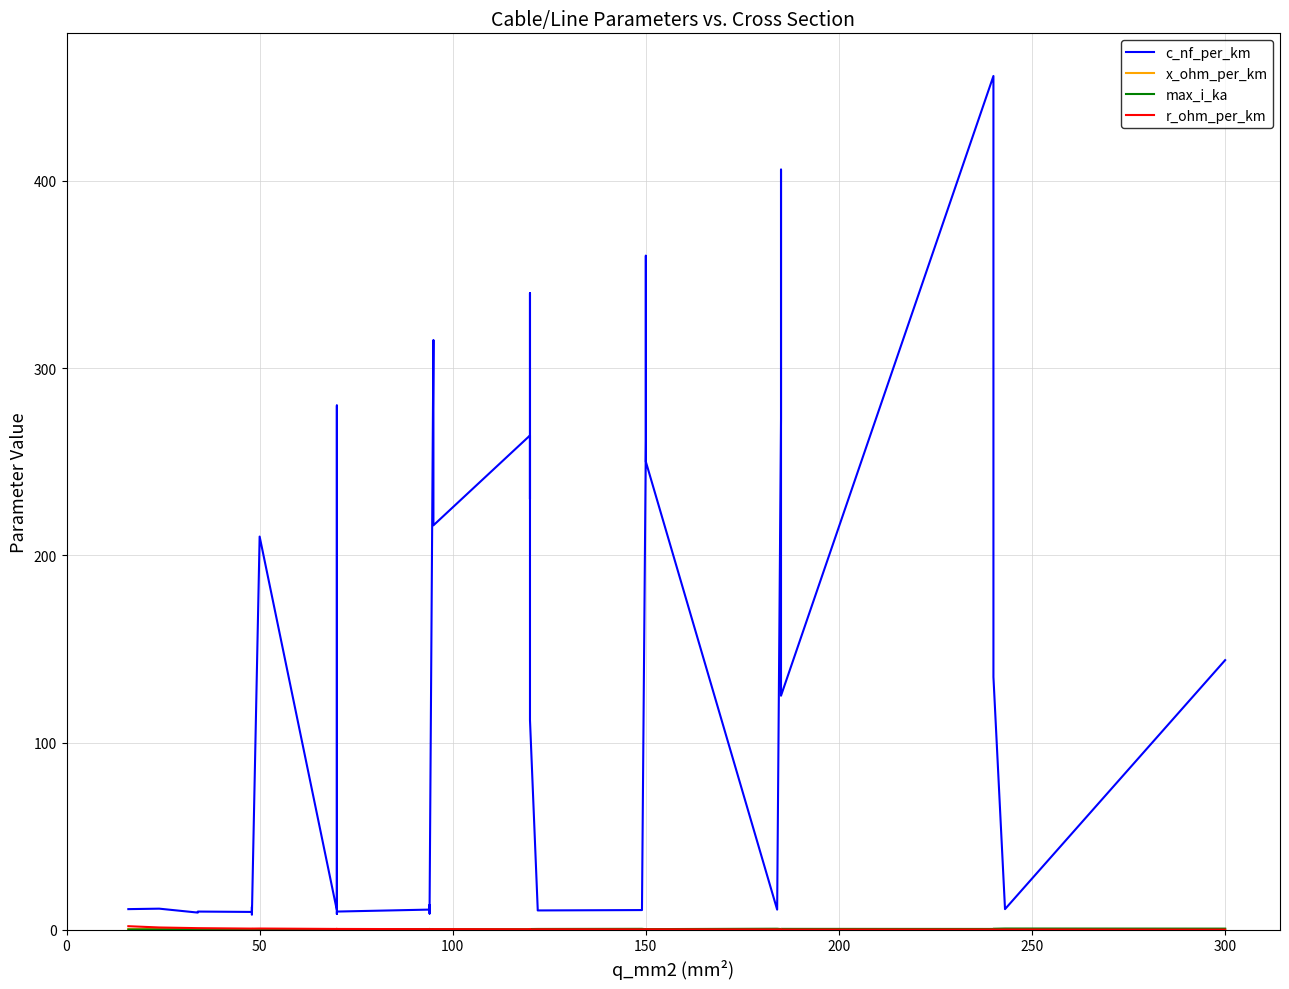

Reading left to right, transcribe all the data shown in this chart.

c_nf_per_km: 11.0	11.2	9.2	9.7	9.5	12.2	10.1	8.0	210.0	10.4	280.0	190.0	8.4	9.7	10.8	13.2	8.7	10.0	315.0	216.0	264.0	230.0	340.0	112.0	11.1	10.3	10.5	11.2	261.0	360.0	250.0	10.8	273.0	406.0	125.0	456.0	304.0	135.0	11.0	144.0
x_ohm_per_km: 0.3	0.3	0.4	0.4	0.4	0.3	0.3	0.5	0.1	0.3	0.1	0.1	0.5	0.4	0.3	0.3	0.4	0.3	0.1	0.1	0.1	0.1	0.1	0.2	0.3	0.3	0.3	0.3	0.1	0.1	0.1	0.3	0.1	0.1	0.2	0.1	0.1	0.1	0.3	0.1
max_i_ka: 0.1	0.1	0.2	0.2	0.2	0.2	0.2	0.2	0.1	0.3	0.2	0.2	0.3	0.3	0.3	0.3	0.3	0.3	0.2	0.3	0.2	0.3	0.3	0.4	0.4	0.4	0.5	0.5	0.3	0.3	0.3	0.5	0.4	0.4	0.5	0.4	0.4	0.5	0.6	0.6
r_ohm_per_km: 1.9	1.2	0.8	0.8	0.6	0.6	0.6	0.6	0.6	0.4	0.4	0.4	0.4	0.4	0.3	0.3	0.3	0.3	0.3	0.3	0.2	0.3	0.3	0.2	0.2	0.2	0.2	0.2	0.2	0.2	0.2	0.2	0.2	0.2	0.1	0.1	0.1	0.1	0.1	0.1